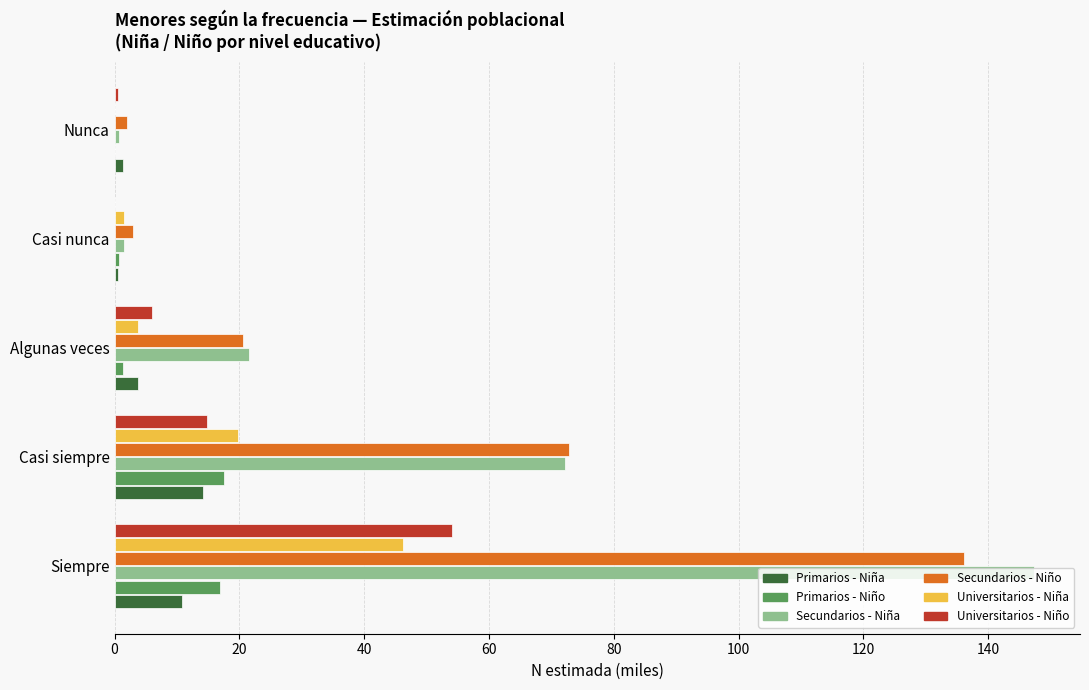

Is it true that Universitarios - Niña equals 0.0 at Nunca?

True